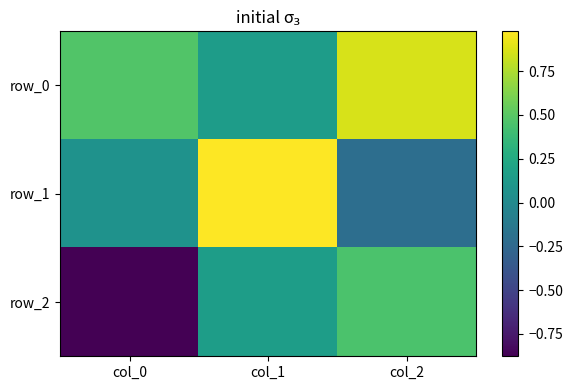

Is it true that row_1 equals 0.1 at col_0?

False